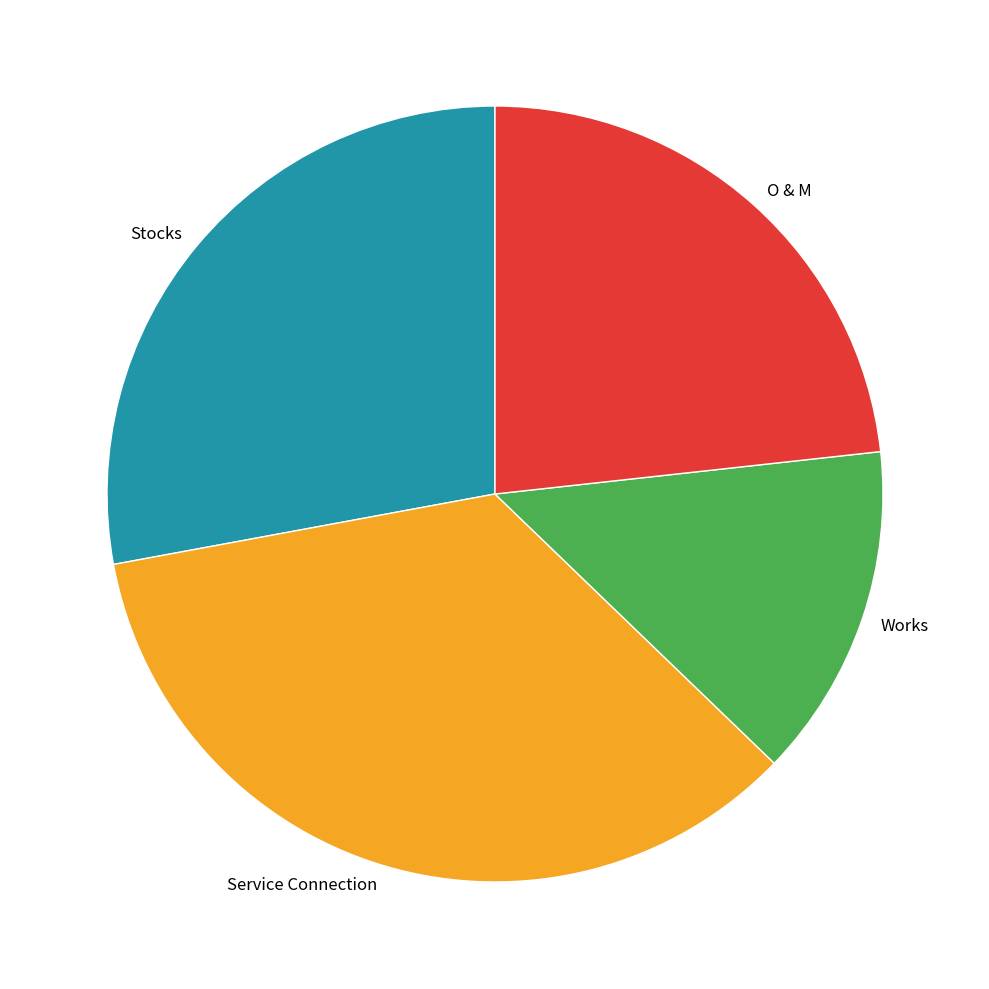

Is there any slice that represents more than half of the pie?

No